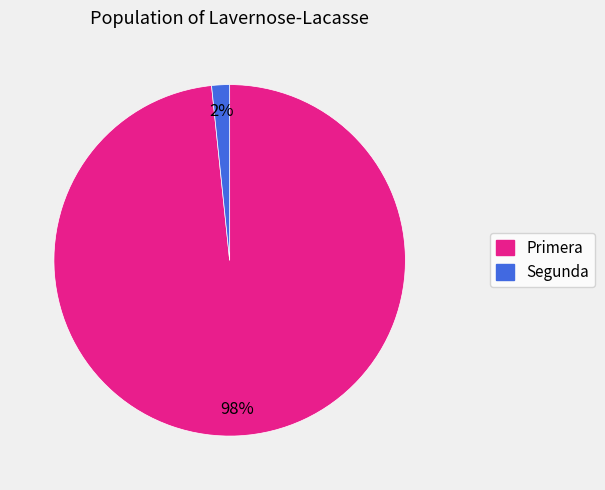

What is the largest slice in the pie chart?

Primera